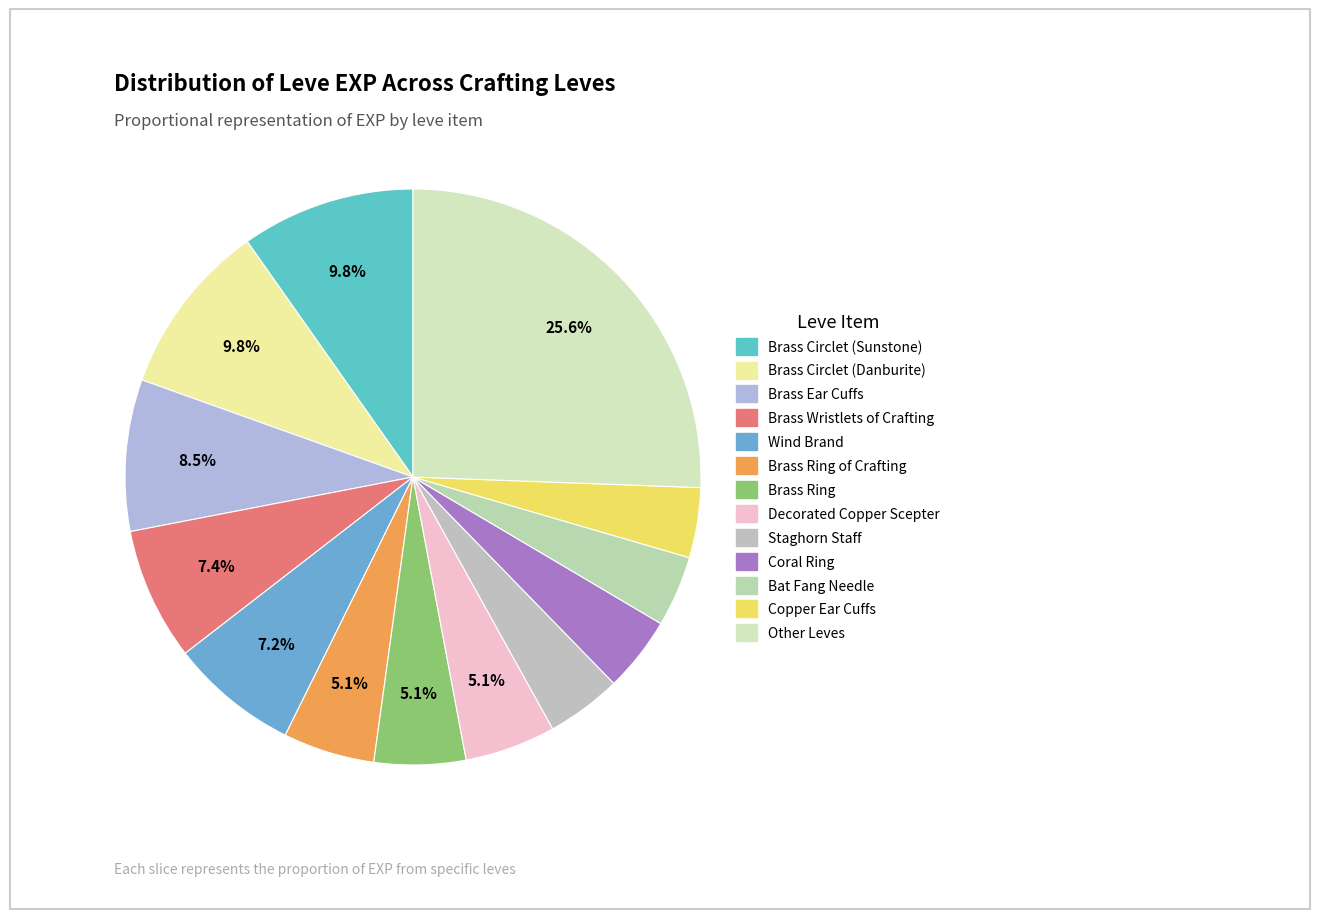

How many slices are in this pie chart?

13